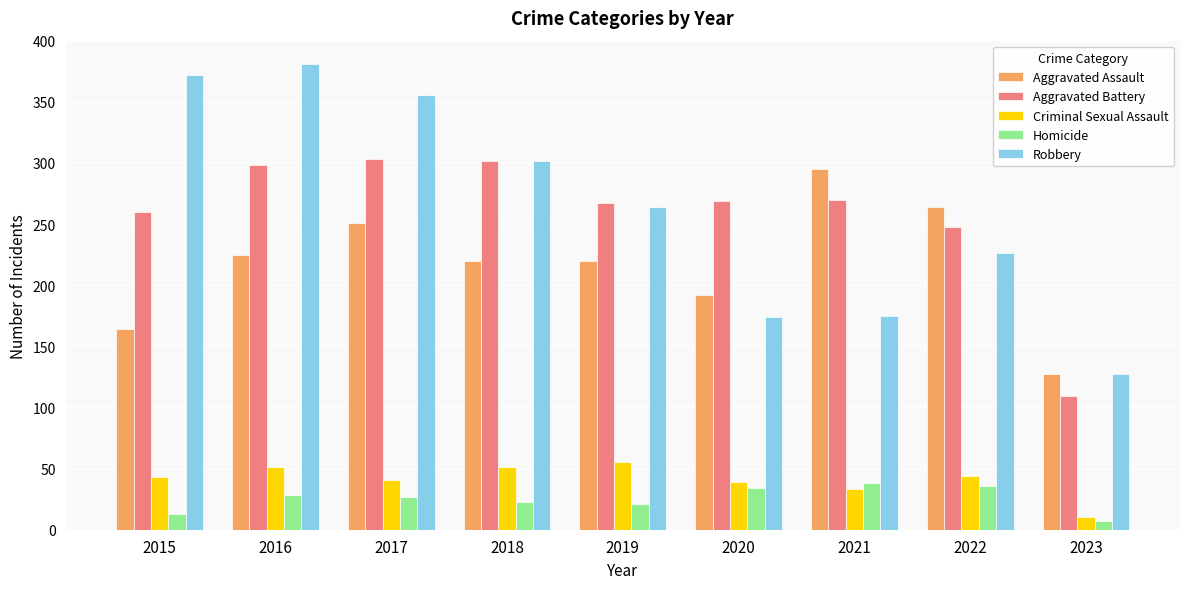

What is the approximate value of Homicide at 2022?

36